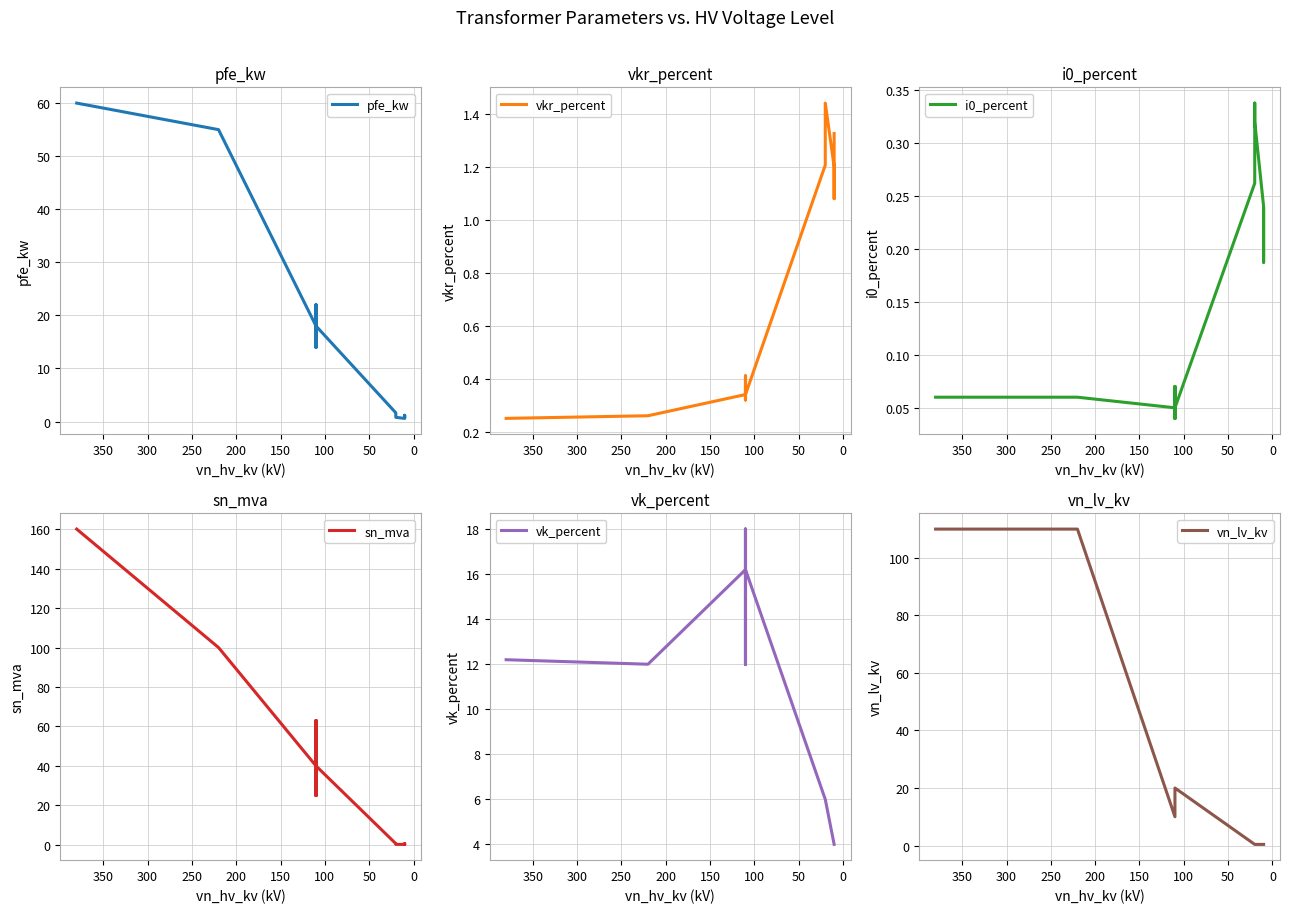

What is the total value across all series at 0?

7.5